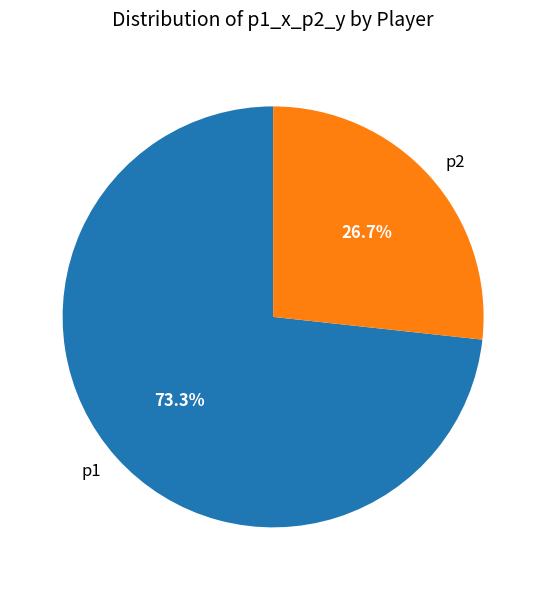

To the nearest percent, what is the average slice percentage?

50%